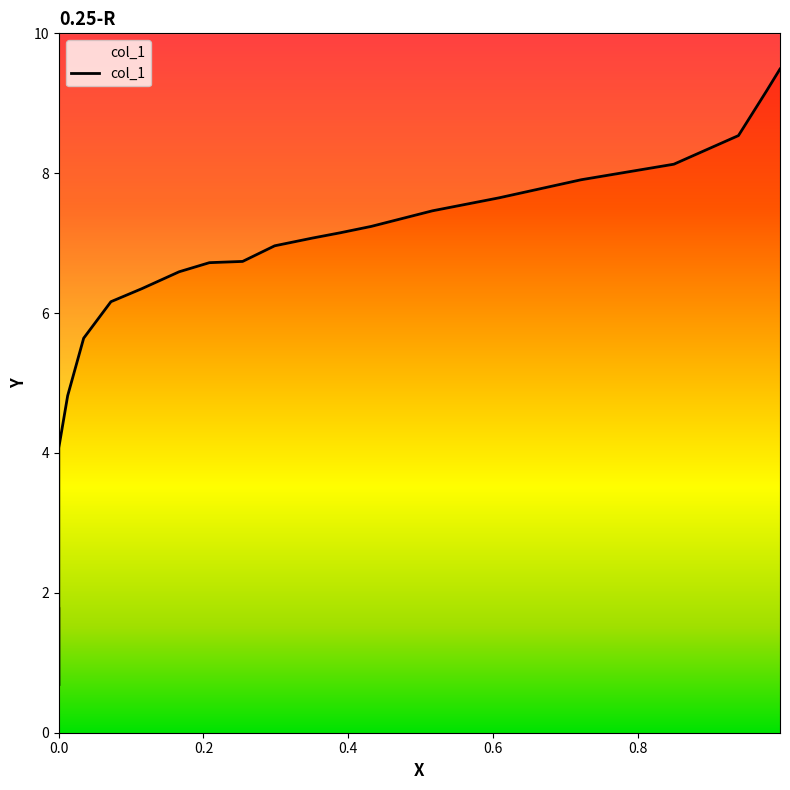

What is the value of the 14th point from the left?

7.1